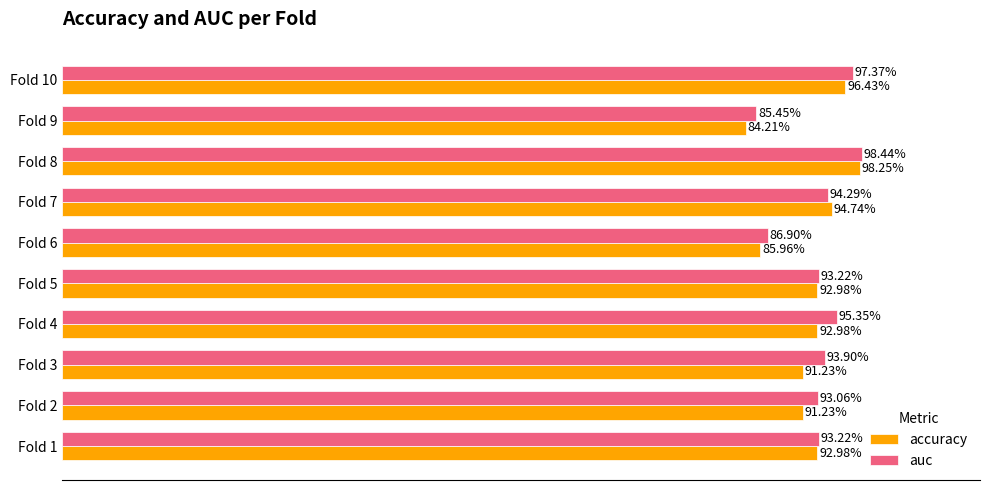

What are all the series names shown in the legend?

accuracy, auc